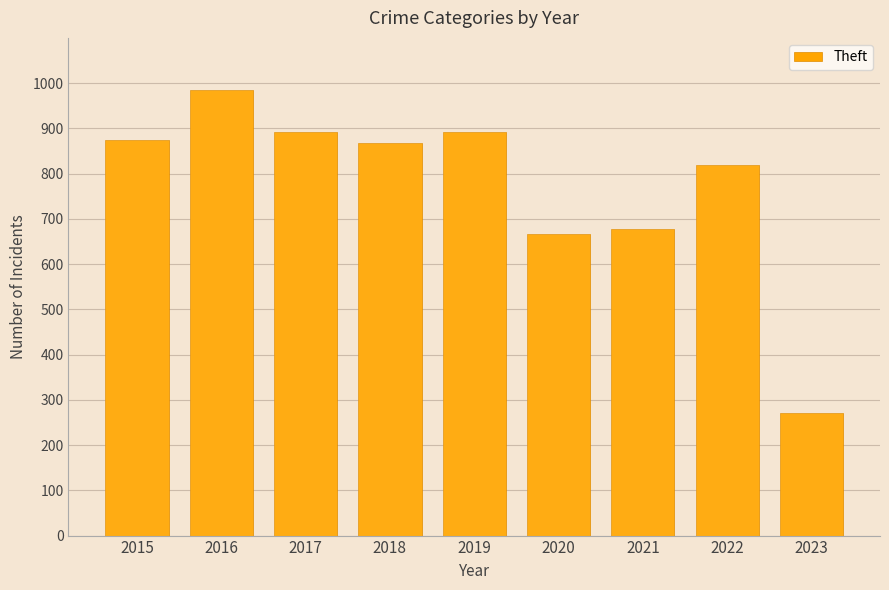

The value at 2015 is 874. True or false?

True